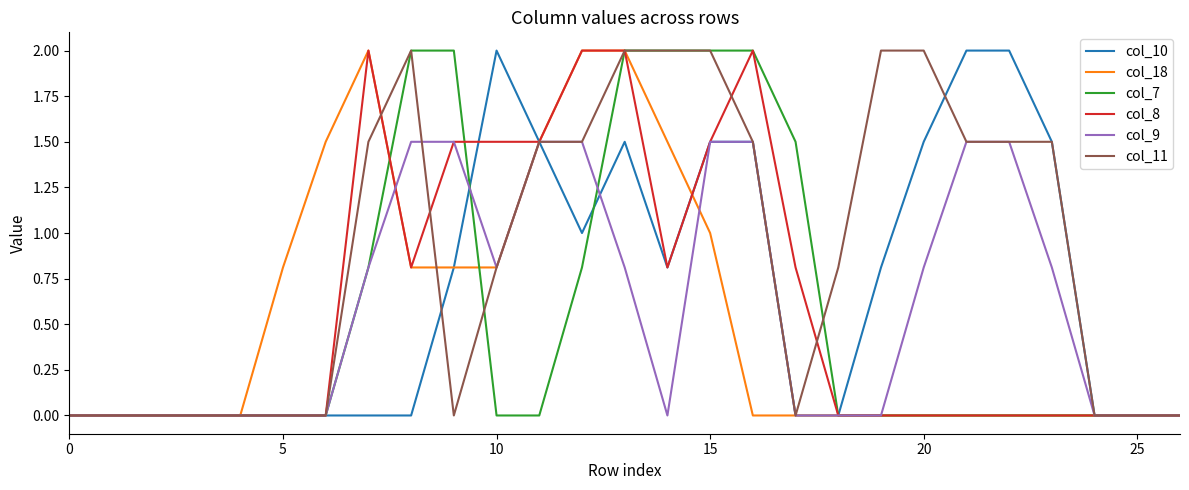

Which series has the largest total across all categories?

col_11